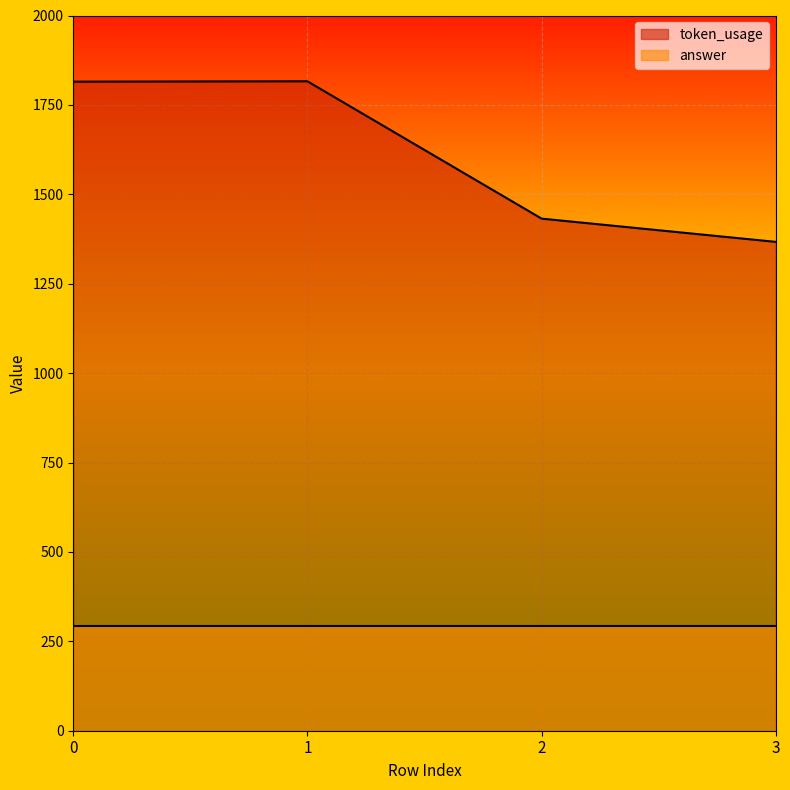

Where is the data nearest to the value 1591?

2